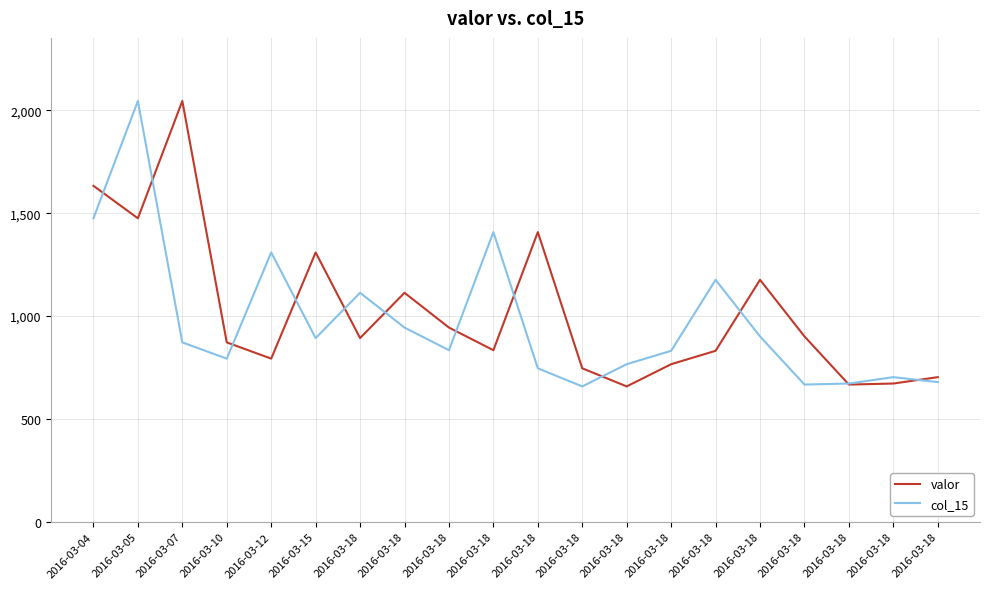

What are all the series names shown in the legend?

valor, col_15